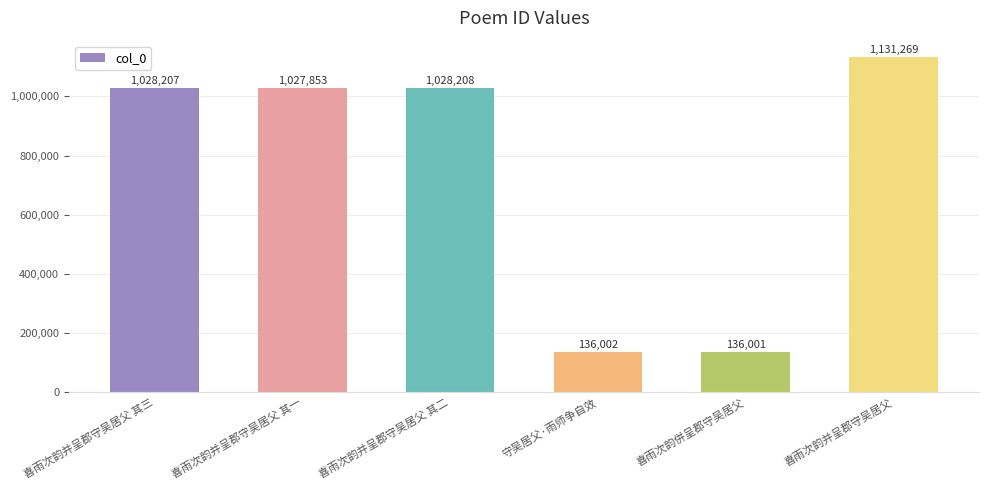

What is the approximate value at 喜雨次韵併呈郡守吴居父?

136001